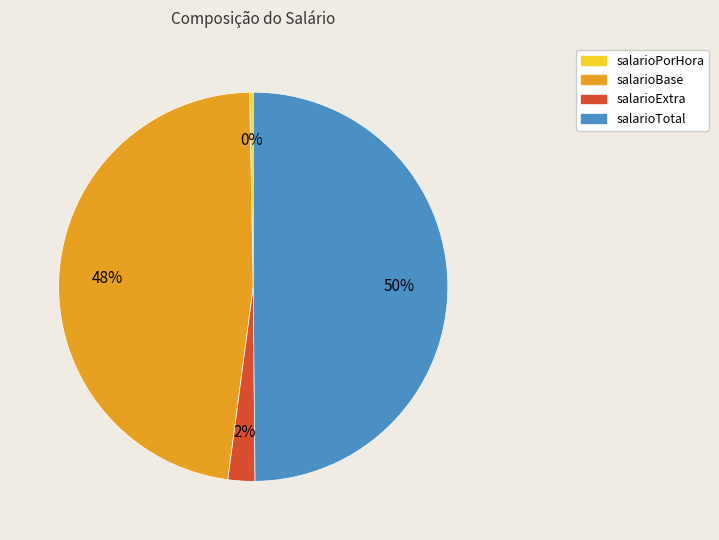

To the nearest percent, what is the average slice percentage?

25%